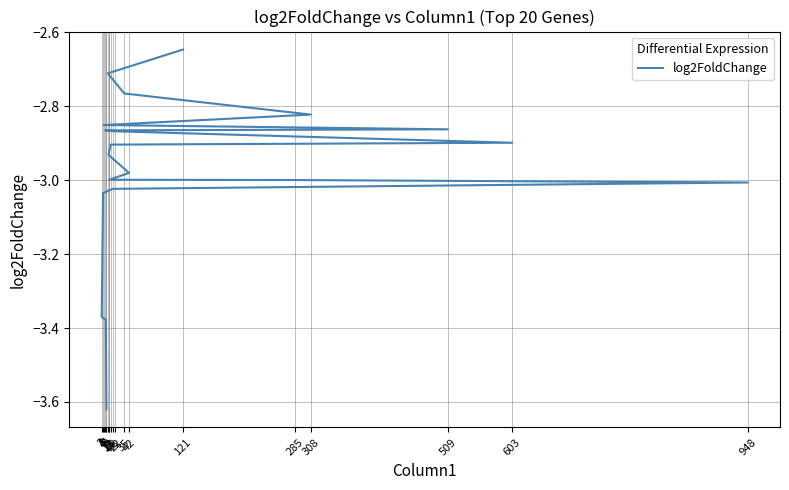

What is the value of the 2nd point from the left?

-3.4